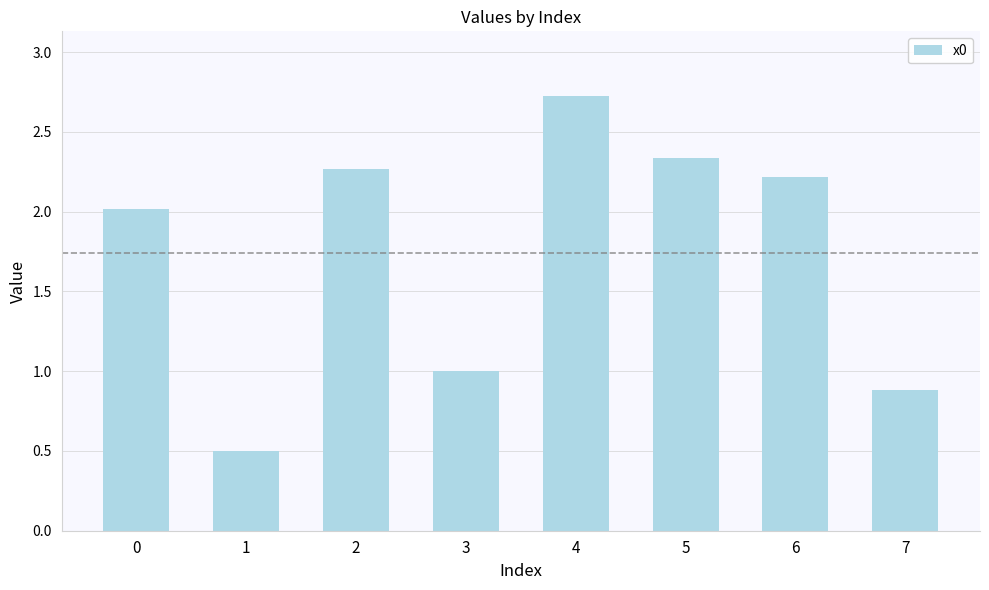

What is the value of the 8th bar from the left?

0.9